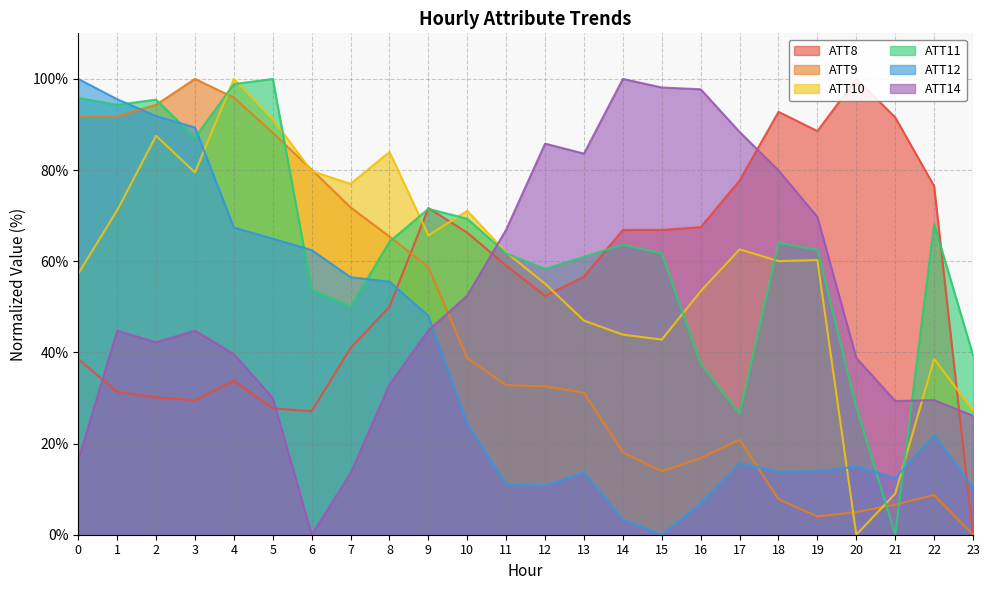

In ATT10, how many points are lower than both neighbors (excluding endpoints)?

6